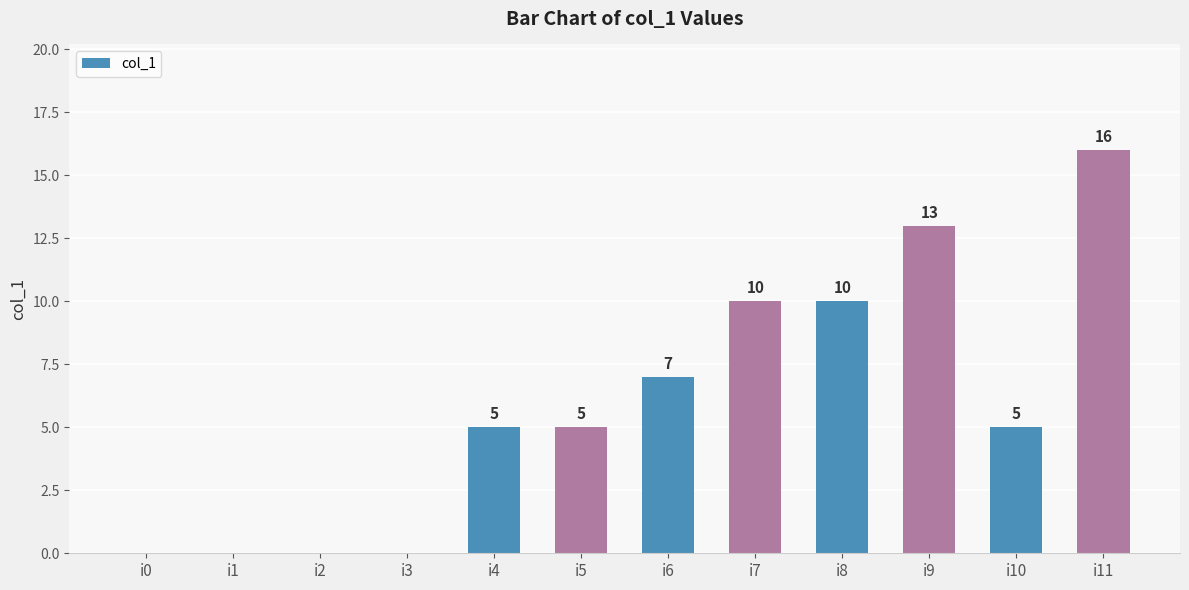

What value does the data have at i6, to the nearest 10?

10